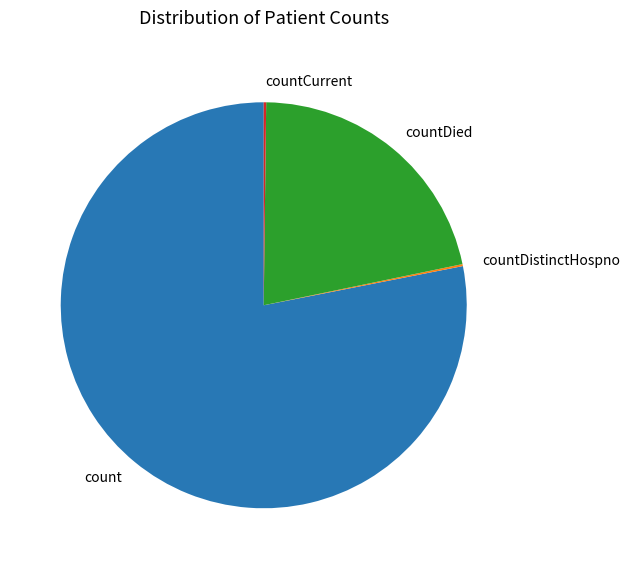

What is the largest slice in the pie chart?

count